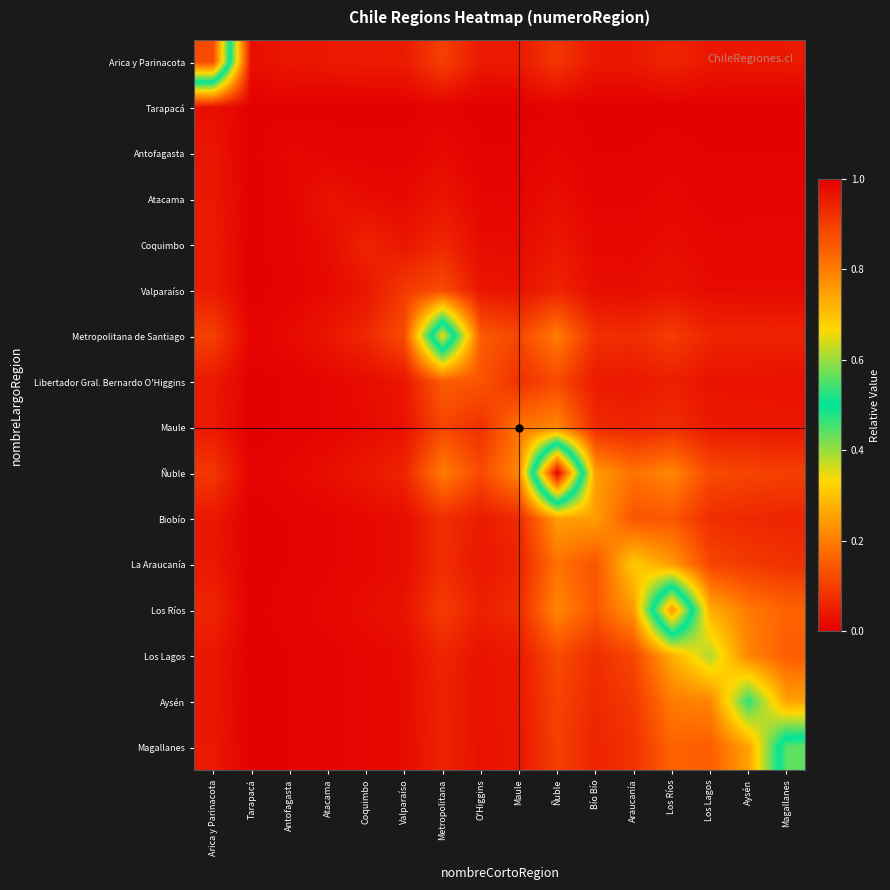

What is the total value across all series at Arica y Parinacota?

1.6